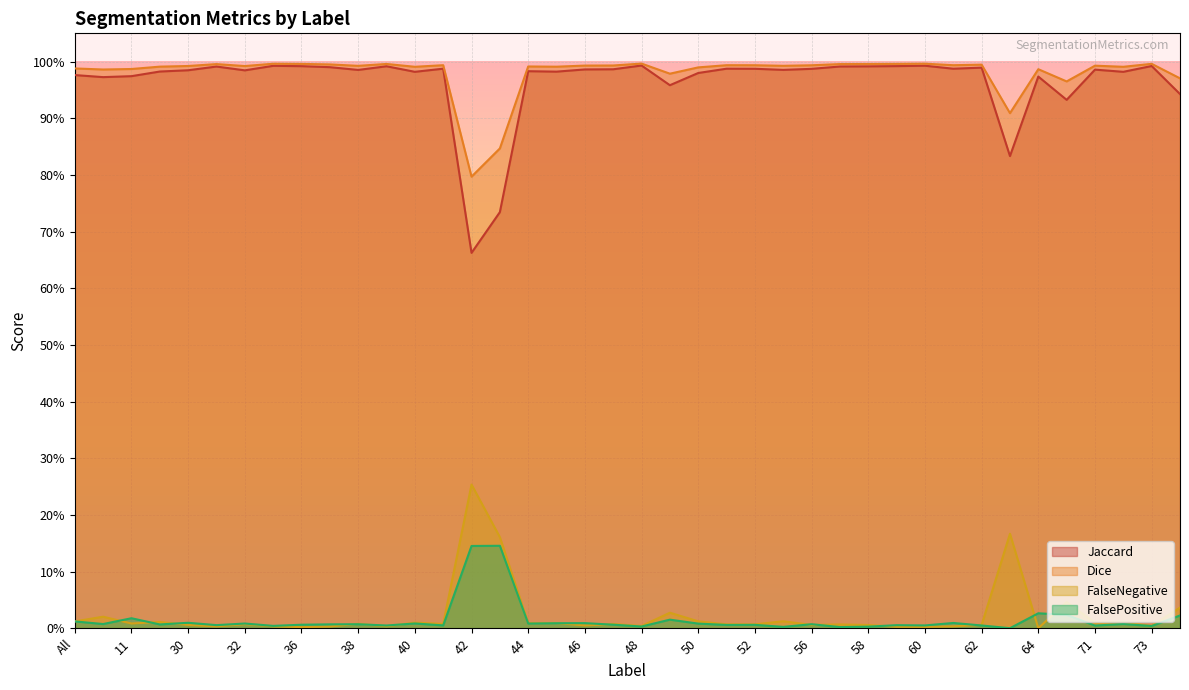

At how many categories does at least one series exceed 0?

40